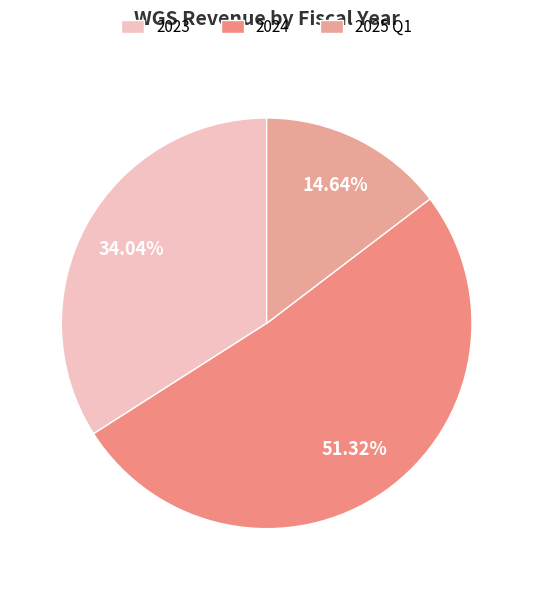

Rank the categories by value from lowest to highest.

2025 Q1, 2023, 2024